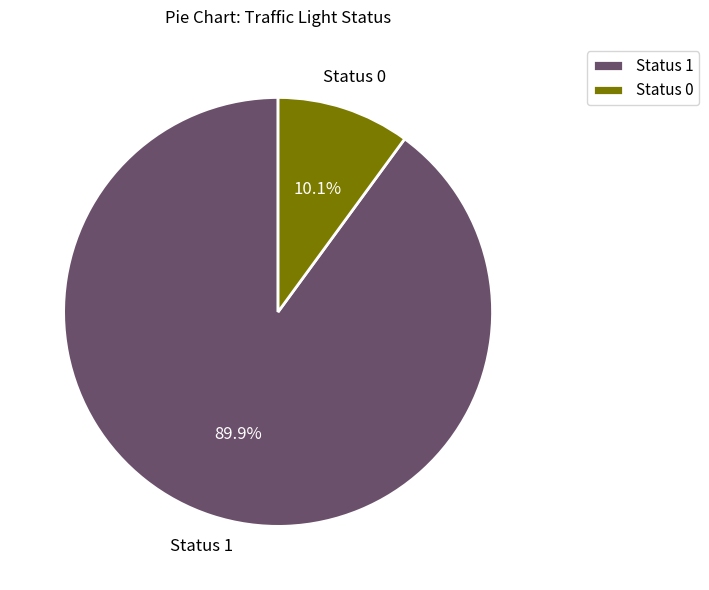

Between Status 0 and Status 1, which is larger?

Status 1